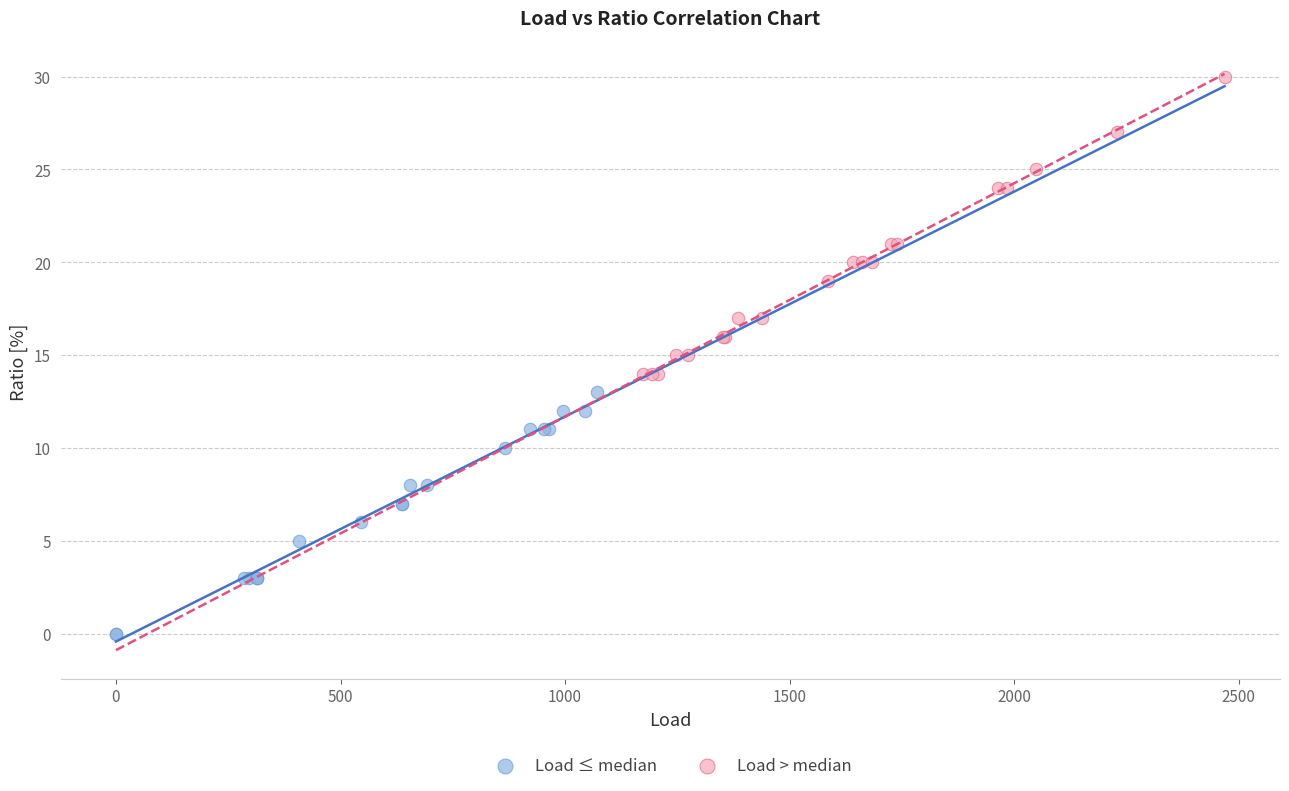

What are all the series names shown in the legend?

Load ≤ median, Load > median